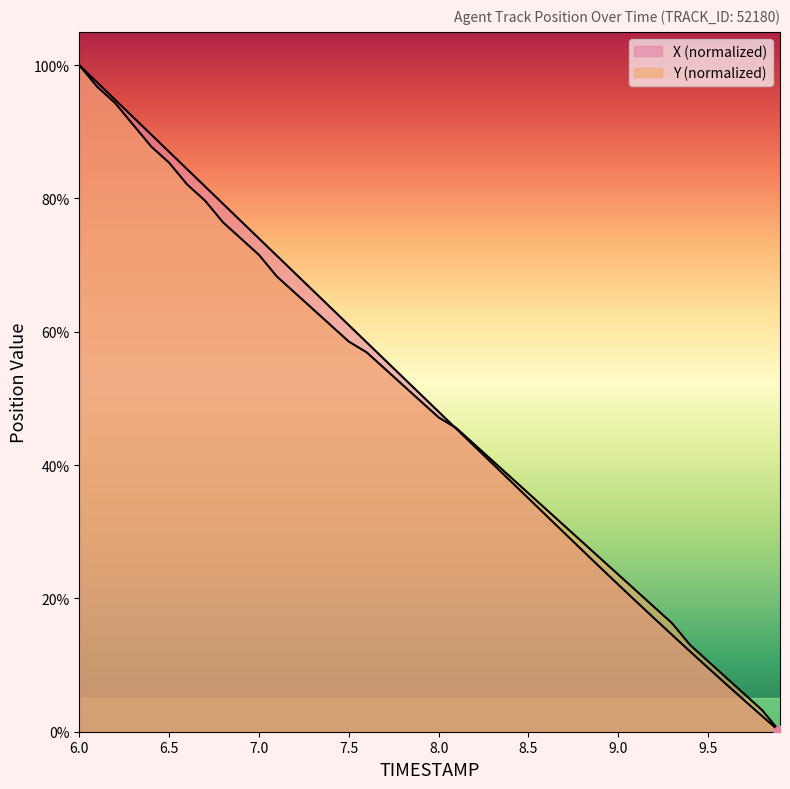

What is the total value across all series at 7.0?

145.5